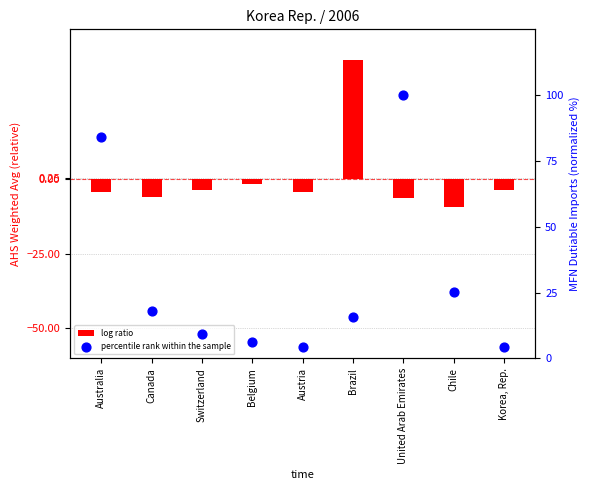

At which category is the sum across all series the highest?

United Arab Emirates